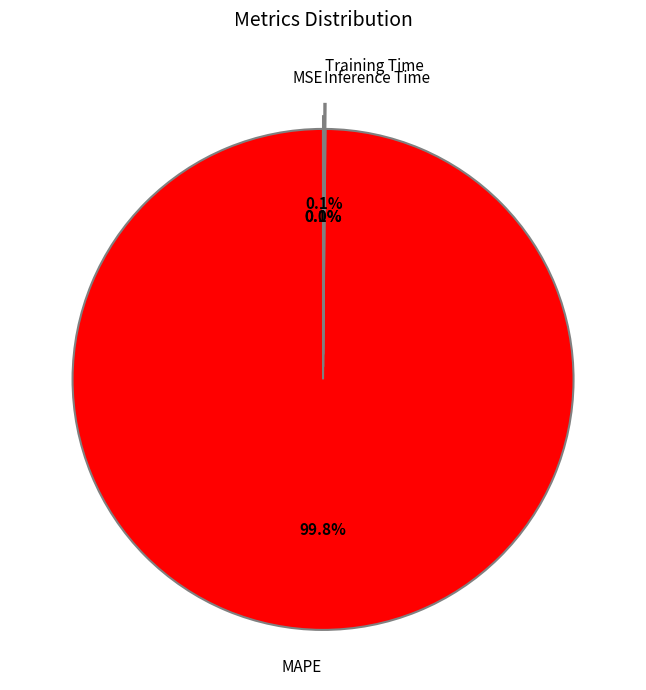

Is there any slice that represents more than half of the pie?

Yes